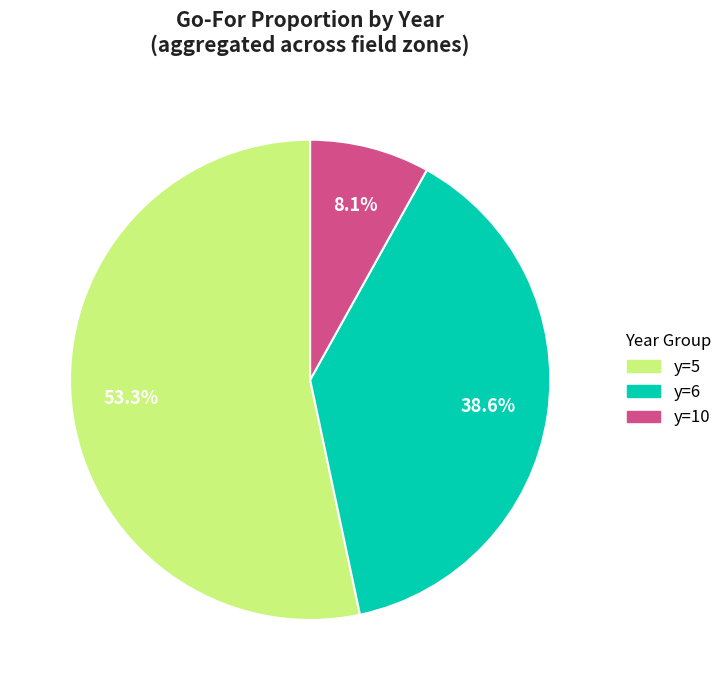

Does any single category account for the majority?

Yes